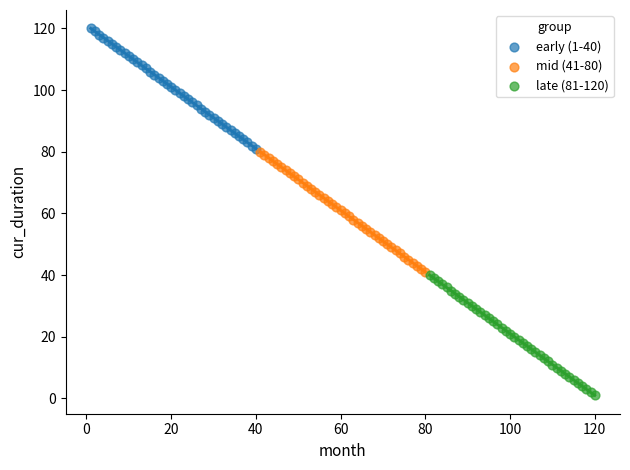

Which series reaches the minimum Y coordinate?

late (81-120)